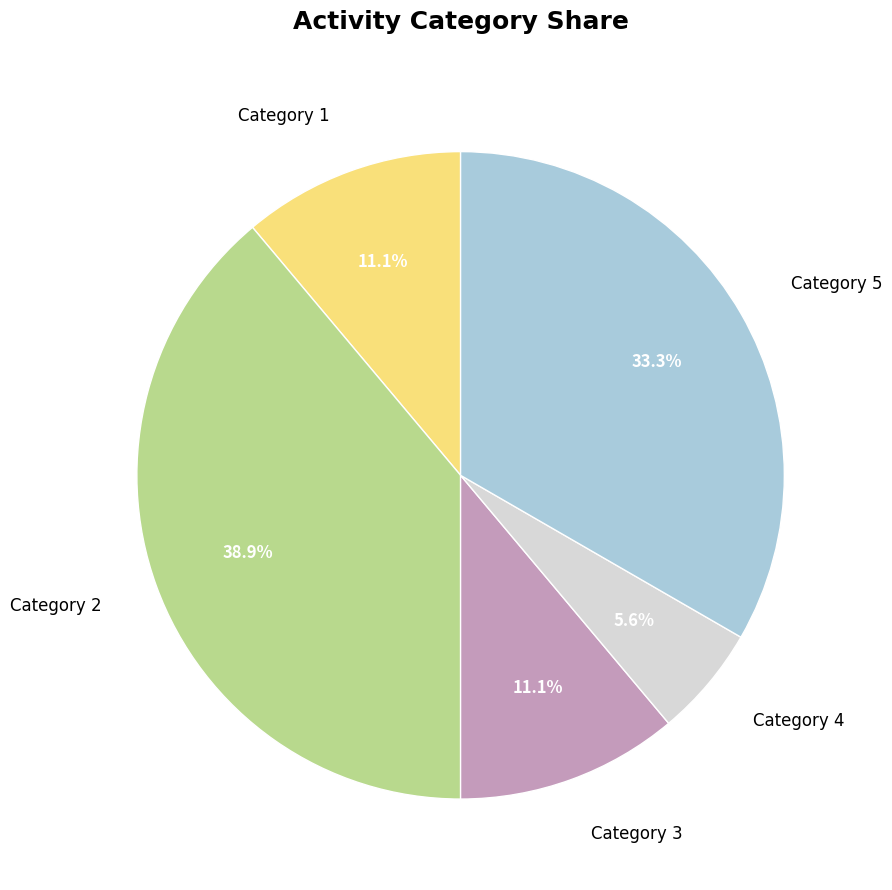

Is there any slice that represents more than half of the pie?

No